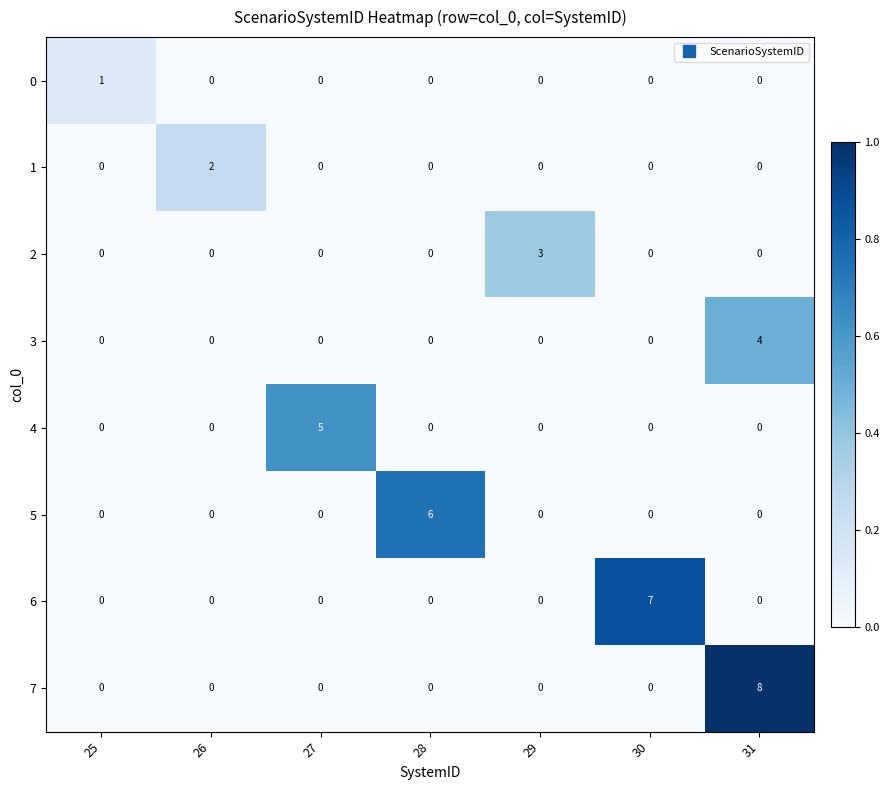

What is the sum of all 7 values?

8